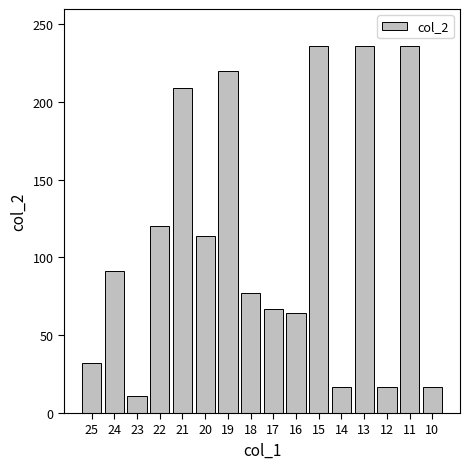

What is the maximum value shown in the chart?

236